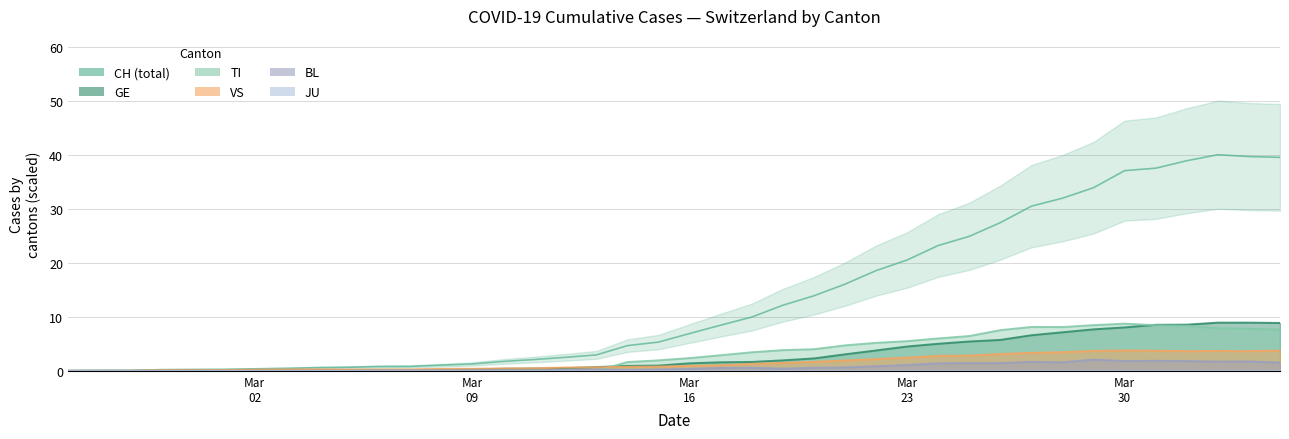

What is the highest value of the GE series?

8.9